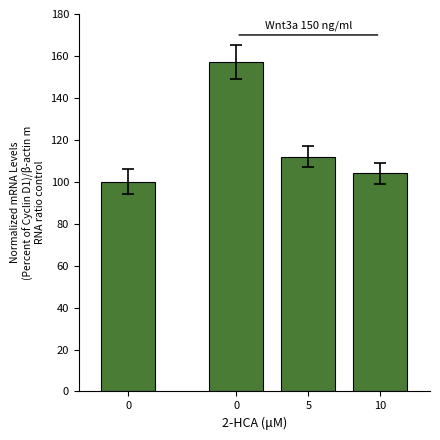

Where is the data nearest to the value 128?

5